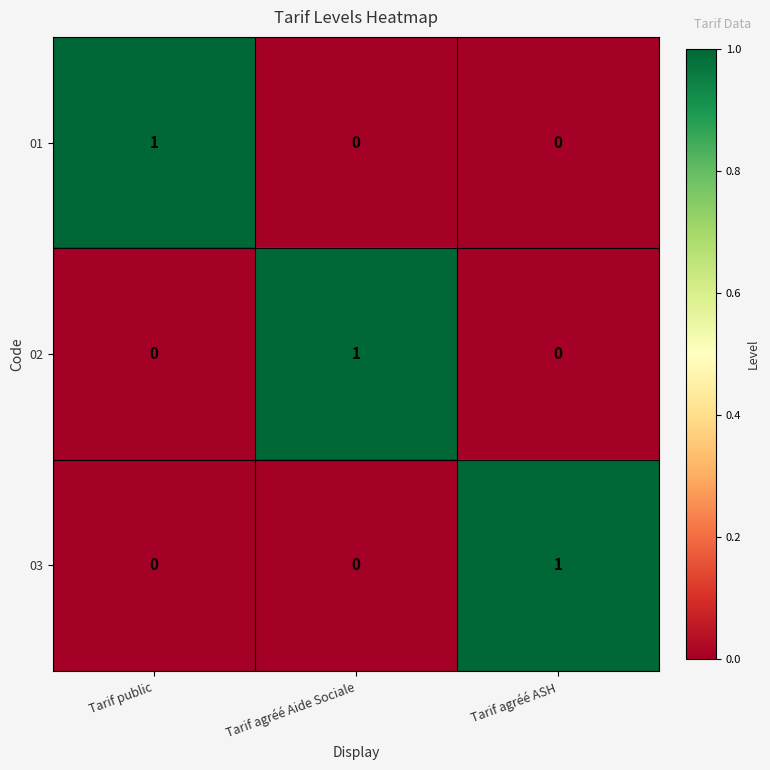

Reading left to right, extract all data points from this chart.

01: 1	0	0
02: 0	1	0
03: 0	0	1